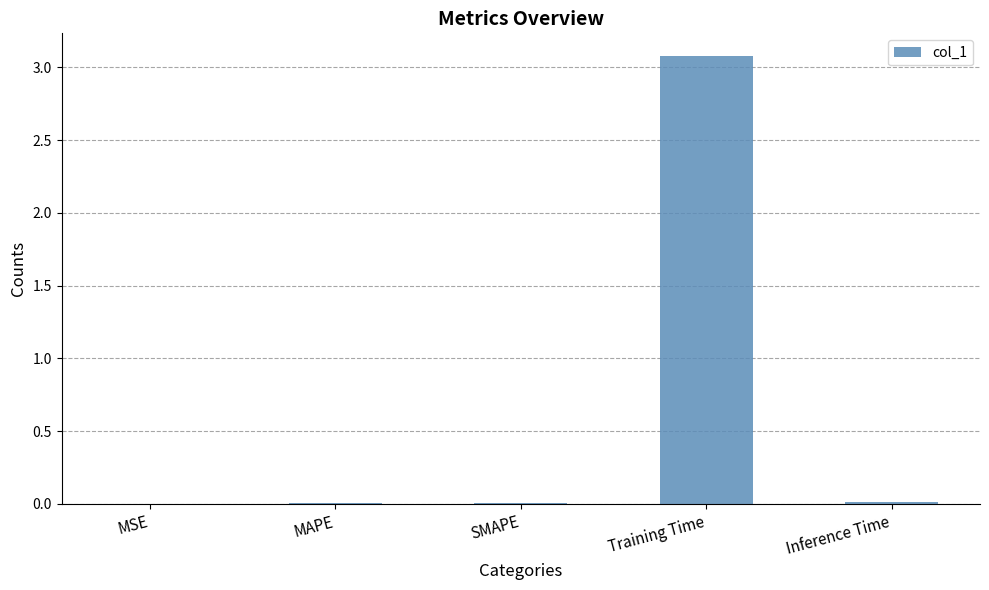

Is it true that the value at Inference Time is 0.0?

True